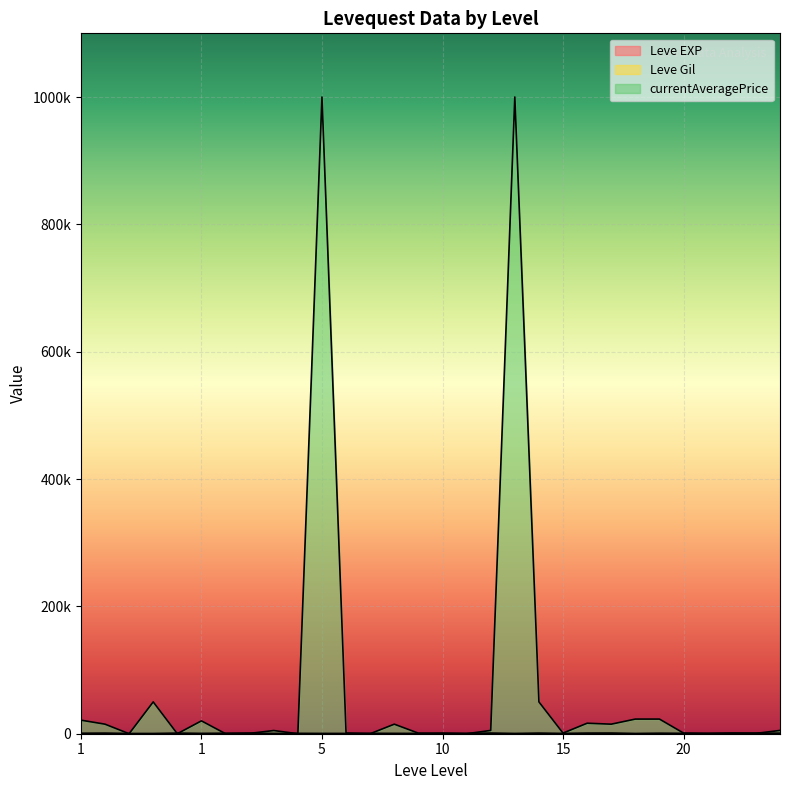

Does the chart display data point markers on the line(s)?

No